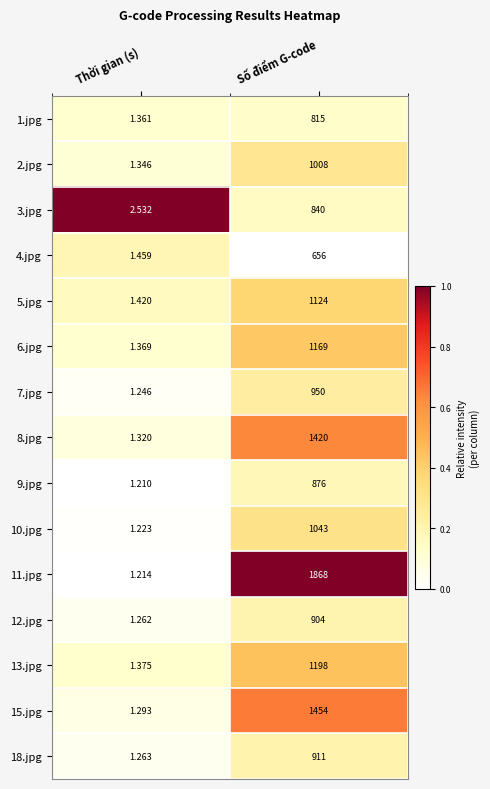

Rank the series by their maximum value, from lowest to highest.

4.jpg, 1.jpg, 3.jpg, 9.jpg, 12.jpg, 18.jpg, 7.jpg, 2.jpg, 10.jpg, 5.jpg, 6.jpg, 13.jpg, 8.jpg, 15.jpg, 11.jpg